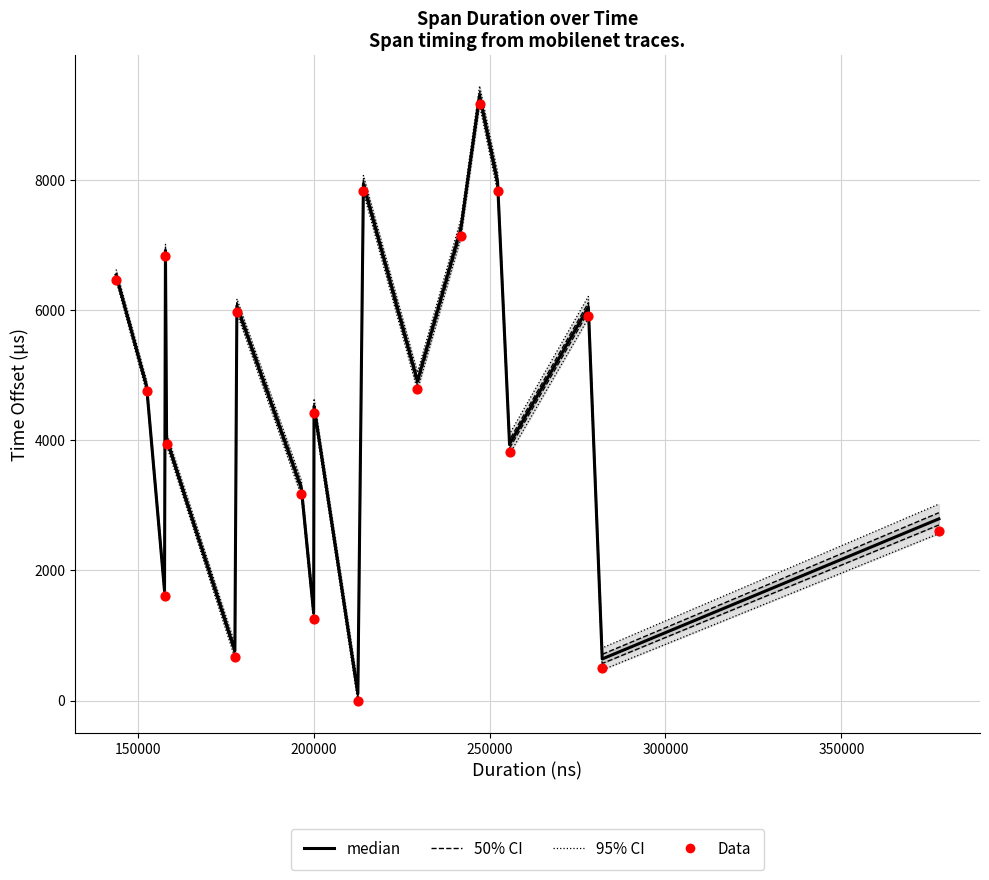

Which series has the widest spread of Y values?

median